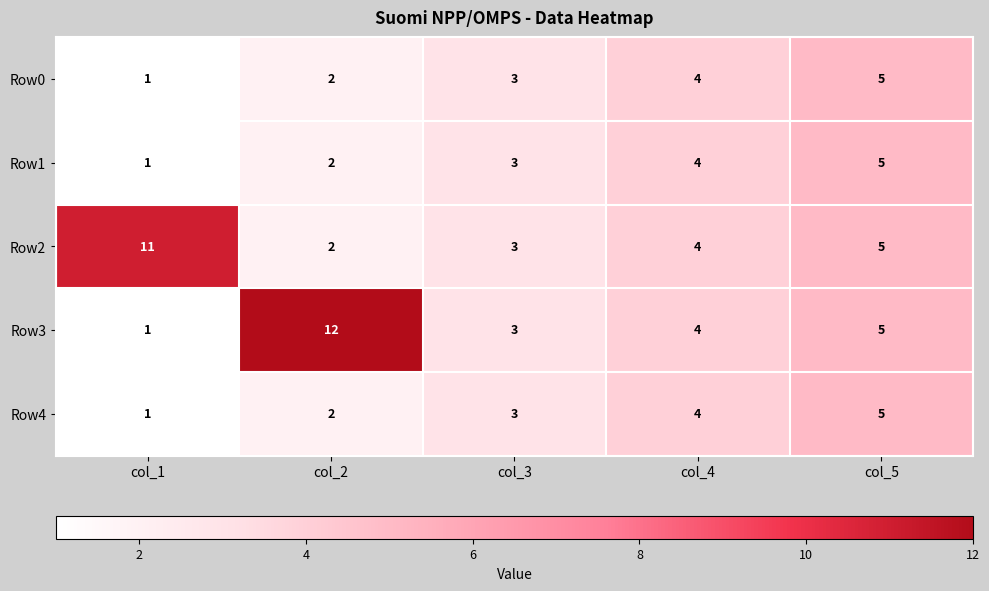

Which series has the widest spread of values?

Row3